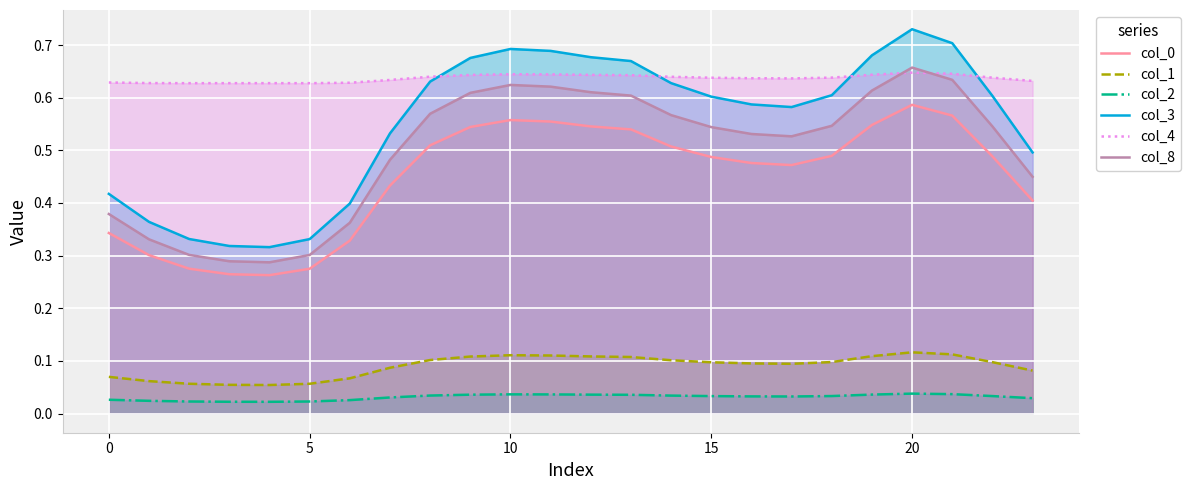

True or false: col_2 and col_0 cross at least once.

False